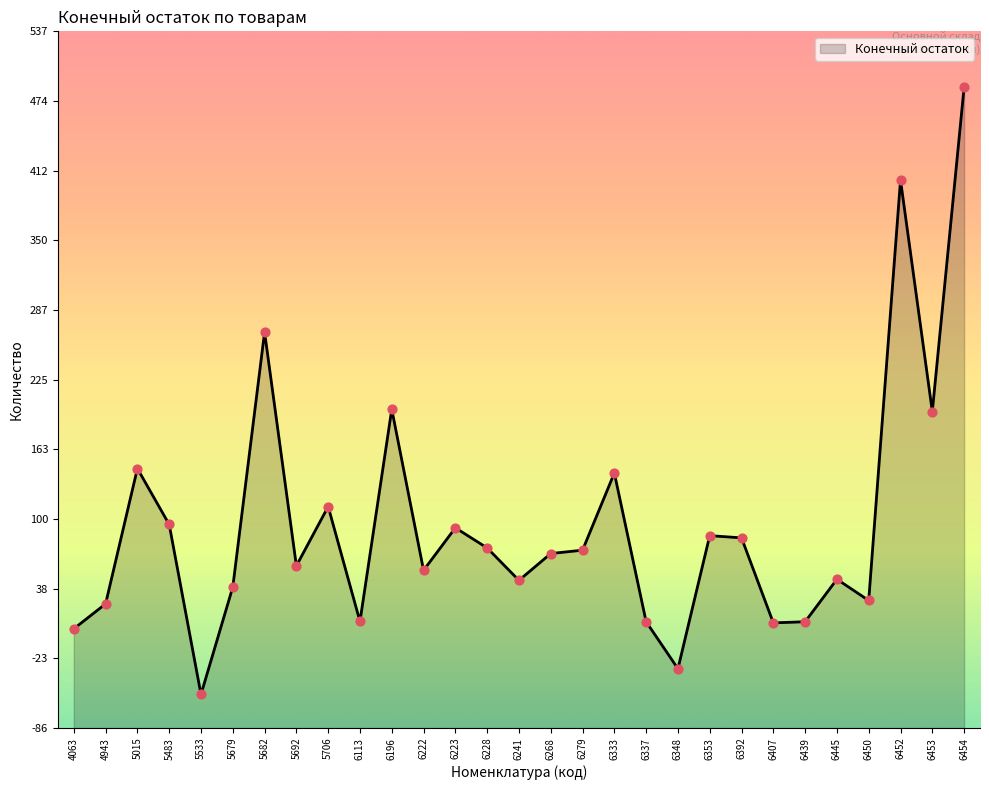

What is the ratio of the value at 4063 to the value at 6439?

0.3